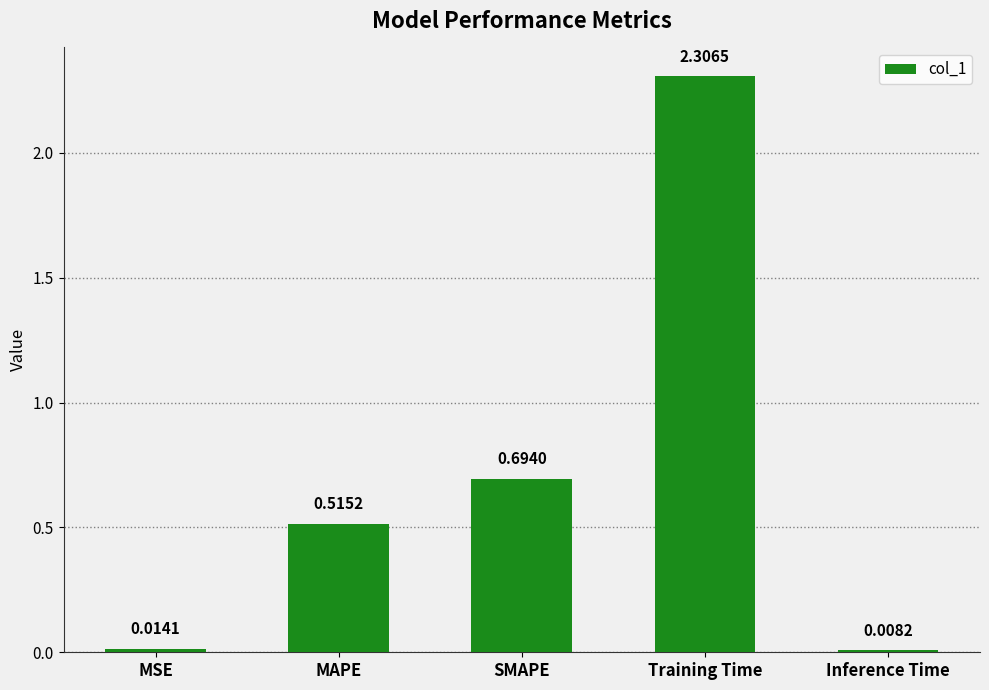

Between MSE and Inference Time, which is larger?

MSE